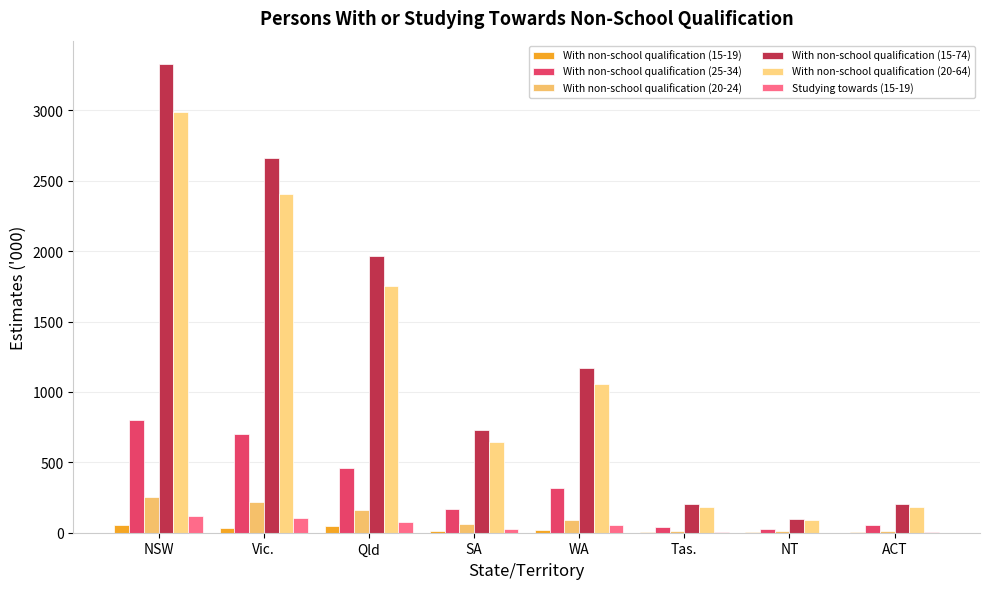

Is it true that With non-school qualification (20-64) equals 386.8 at WA?

False